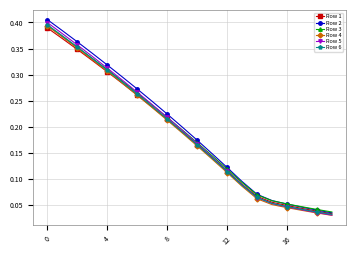

At how many categories does at least one series exceed 0?

20